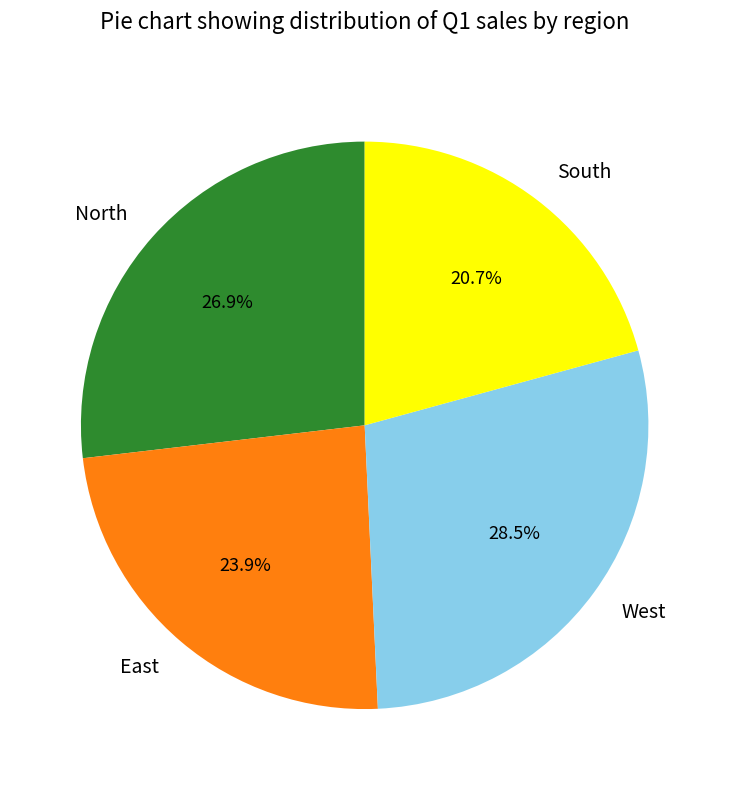

Is it true that South is 12% of the pie?

False